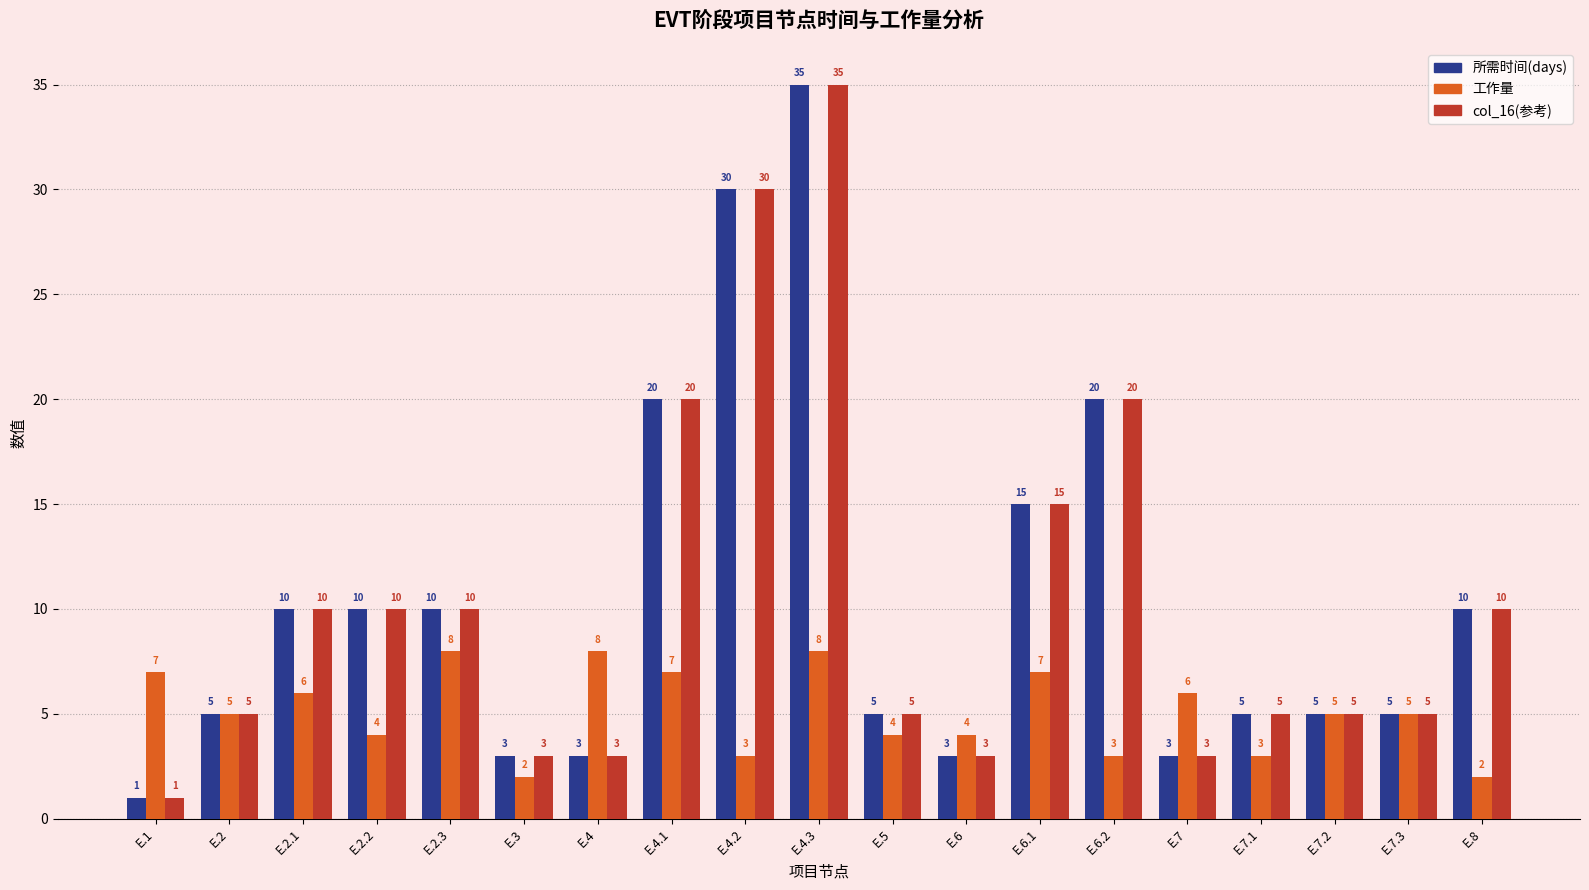

At which category is the sum across all series the highest?

E.4.3